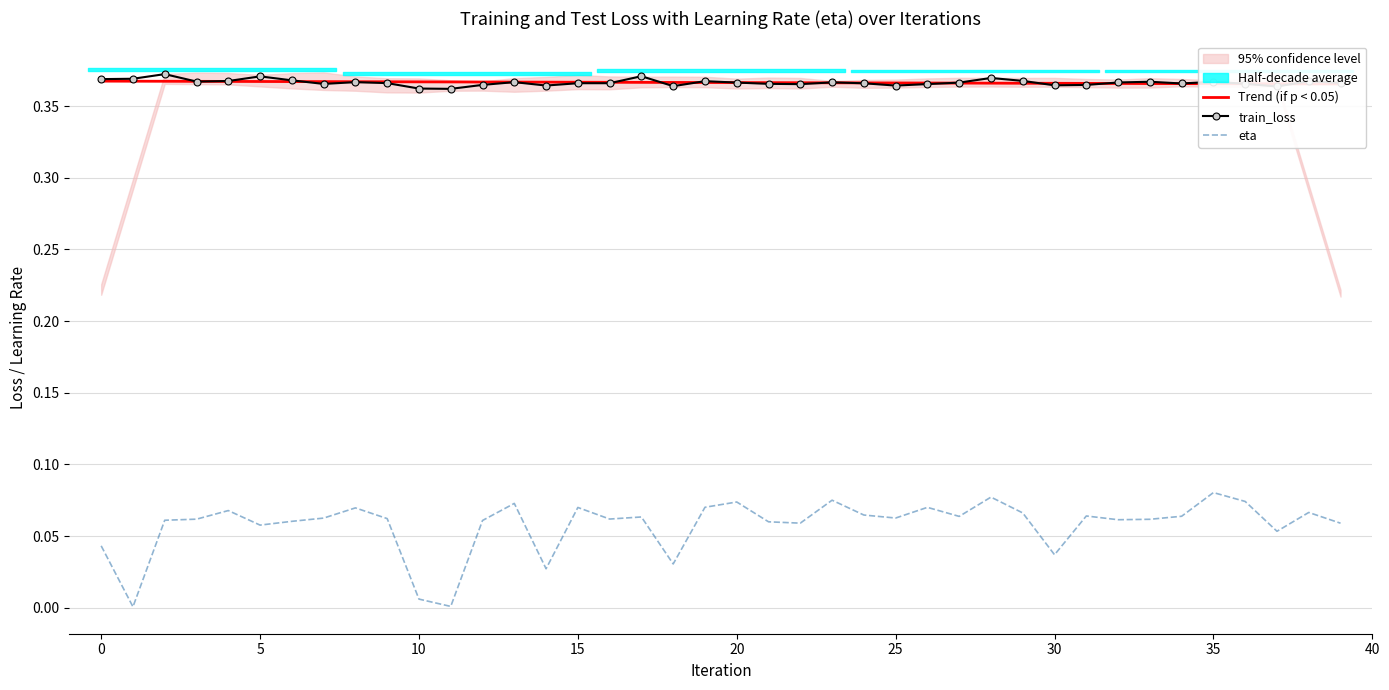

What are all the series names shown in the legend?

Trend (if p < 0.05), train_loss, eta